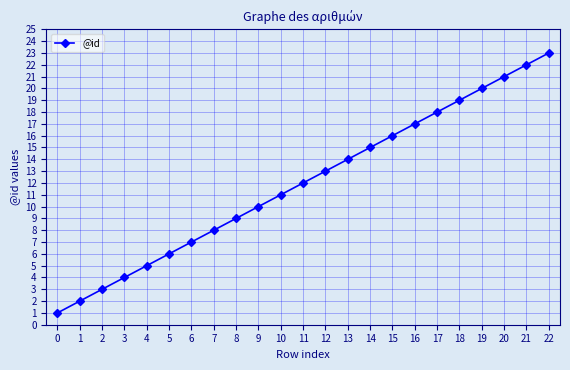

What is the smallest value displayed?

1